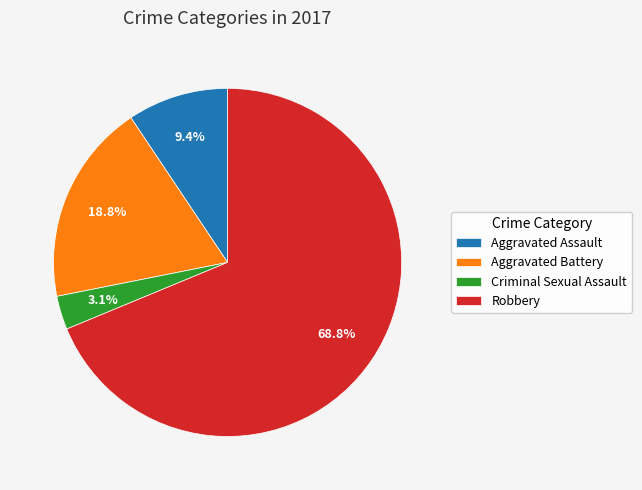

Which has a higher value, Aggravated Assault or Robbery?

Robbery